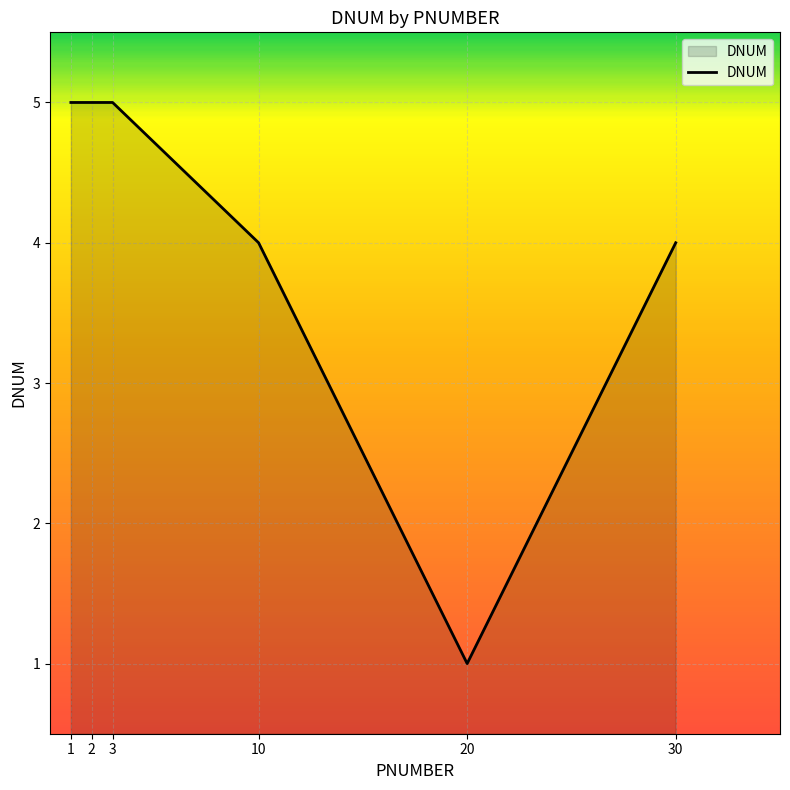

What is the average value?

4